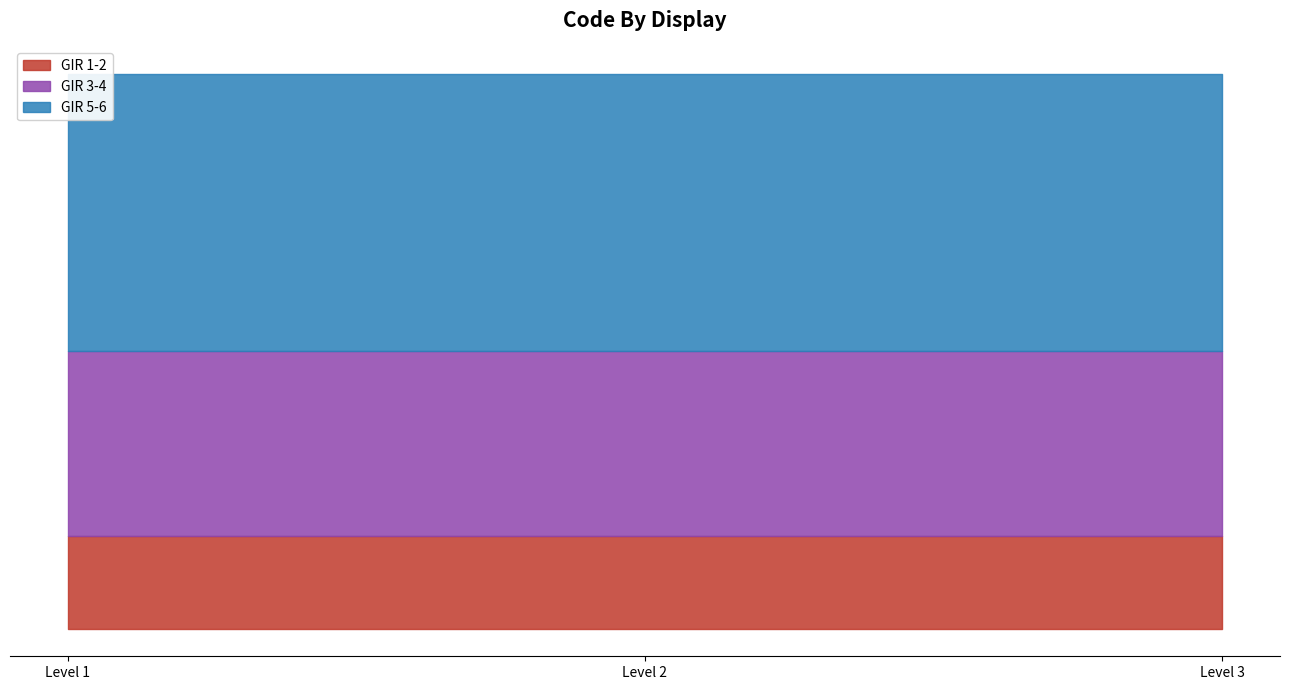

Is it true that GIR 1-2 equals 1 at Level 2?

True